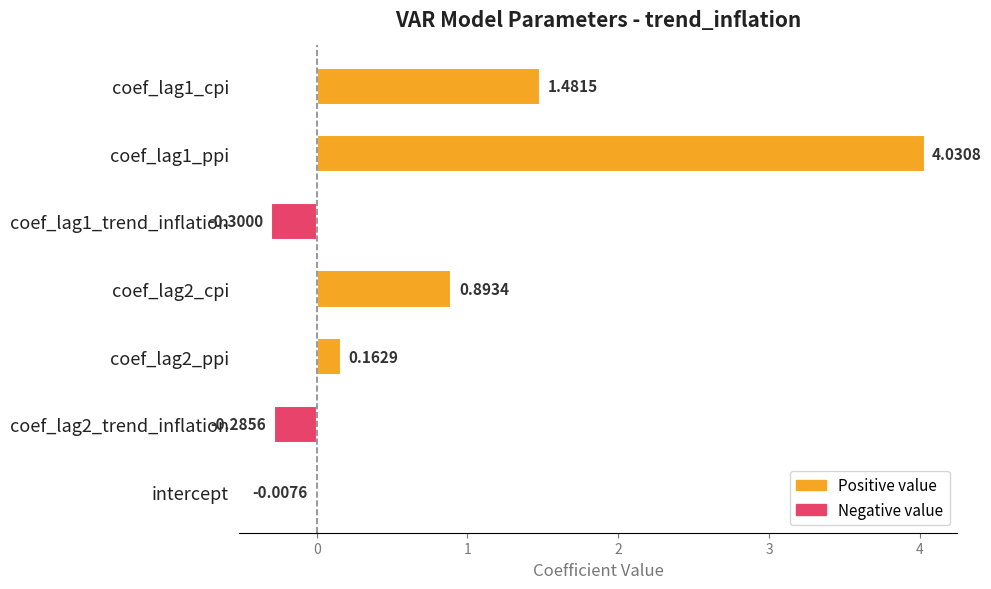

What is the sum of the values at coef_lag1_ppi and coef_lag2_ppi?

4.2